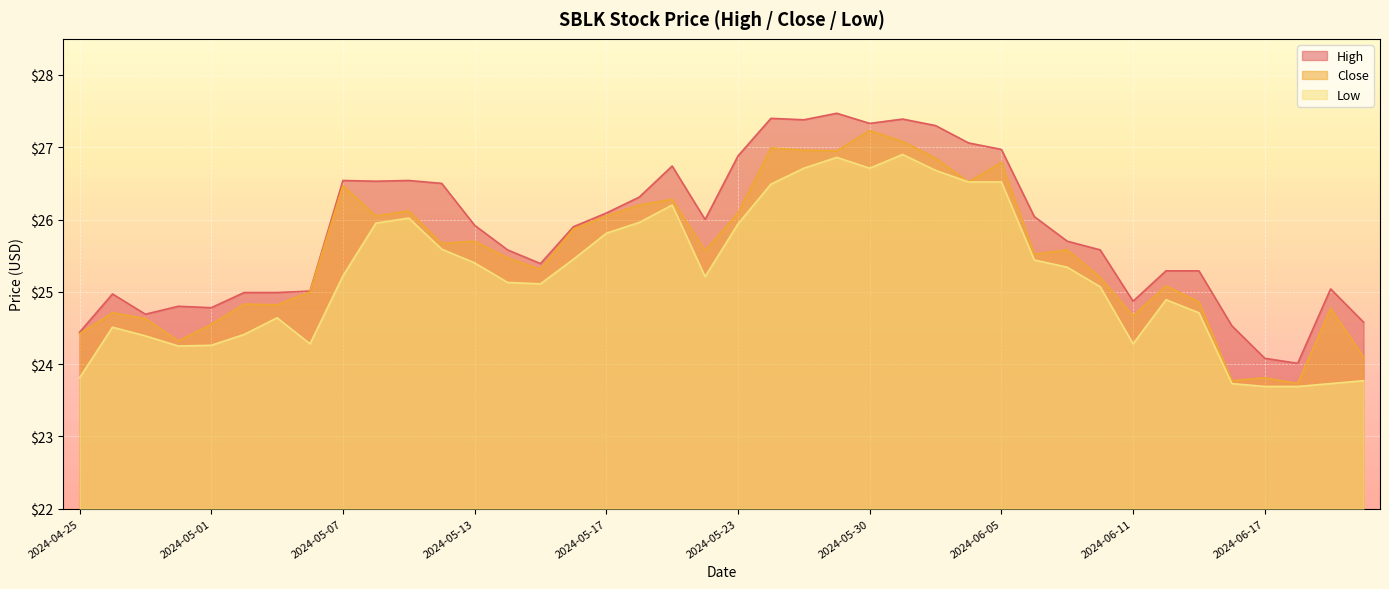

What is the difference between the highest and lowest values at 2024-05-06?

0.7